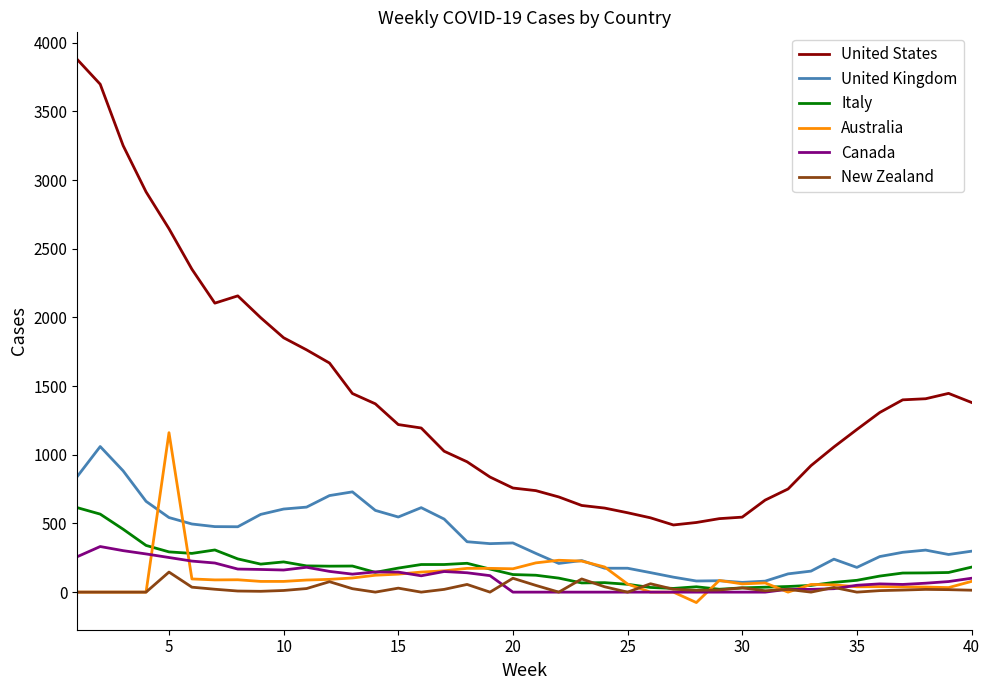

True or false: United Kingdom and United States intersect in this chart.

False